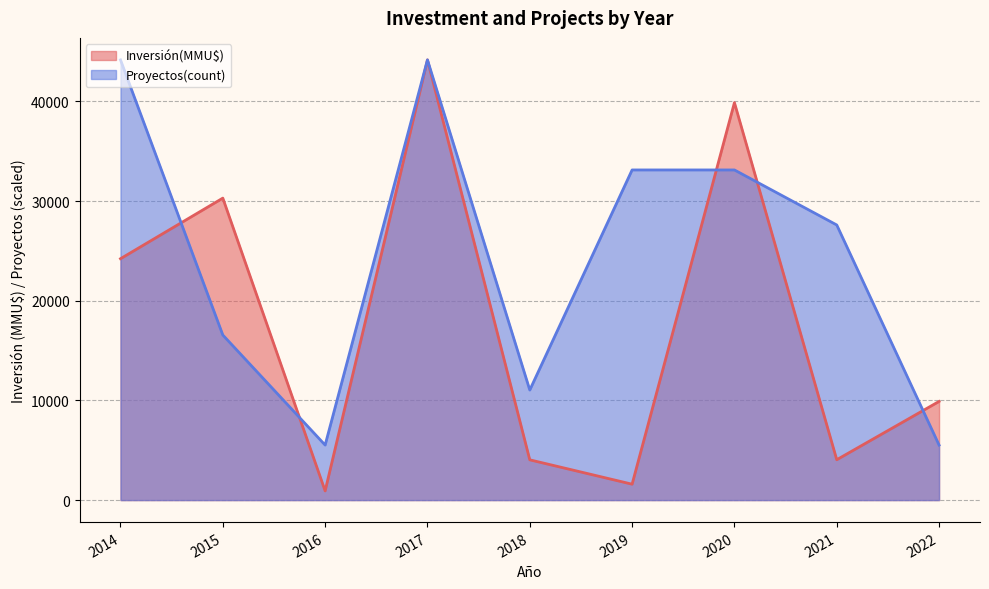

After their last crossing, which series has the higher values: Inversión(MMU$) or Proyectos(count)?

Inversión(MMU$)